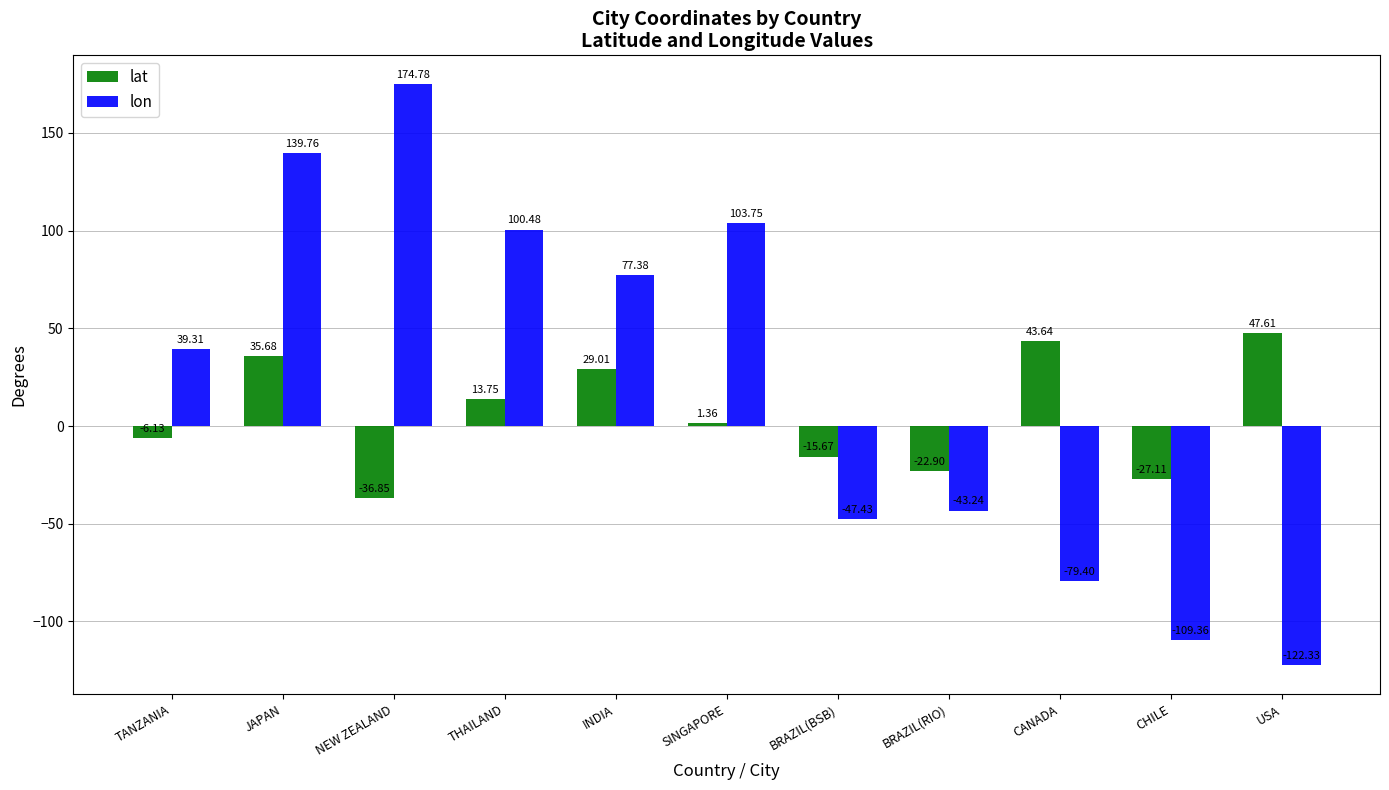

What position from the left is JAPAN?

2